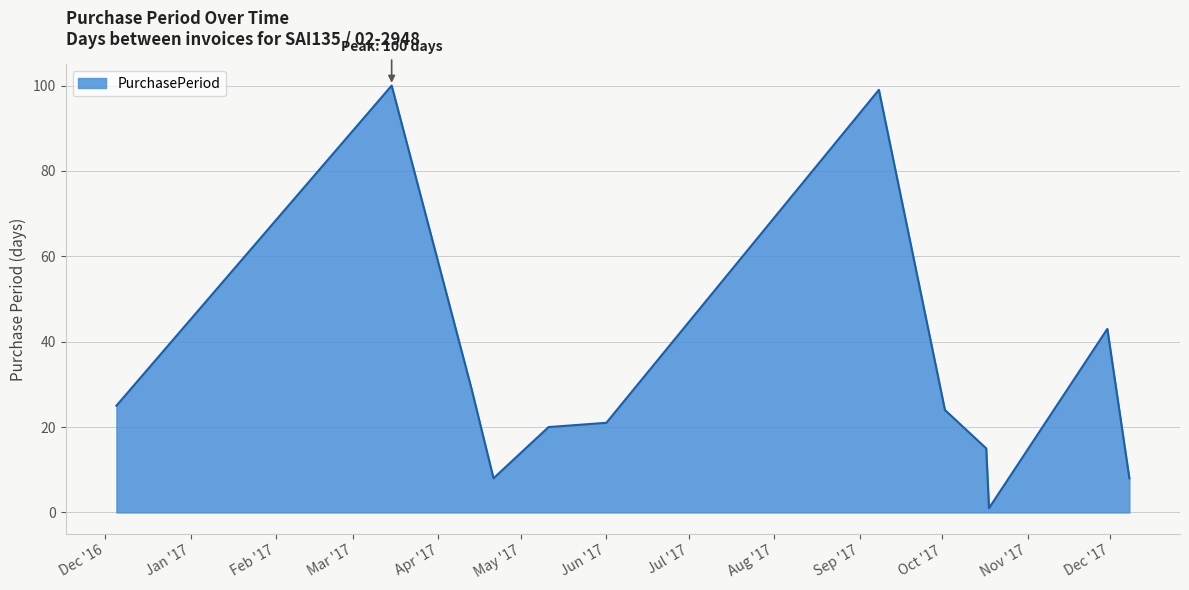

What is the difference between the maximum and minimum values?

99